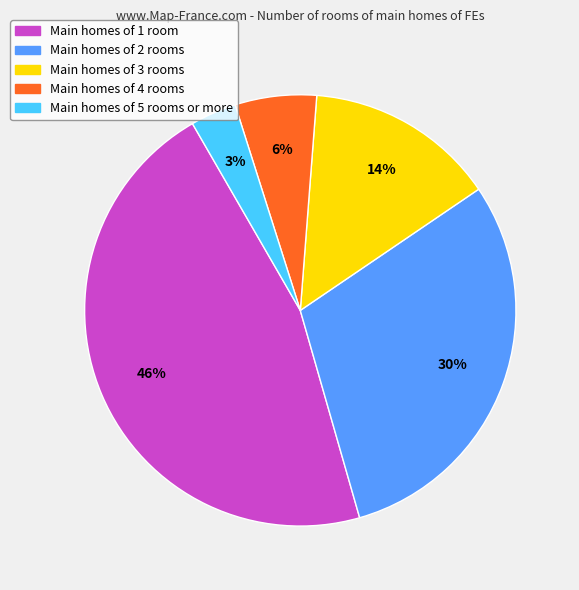

To the nearest percent, what is the average slice percentage?

20%